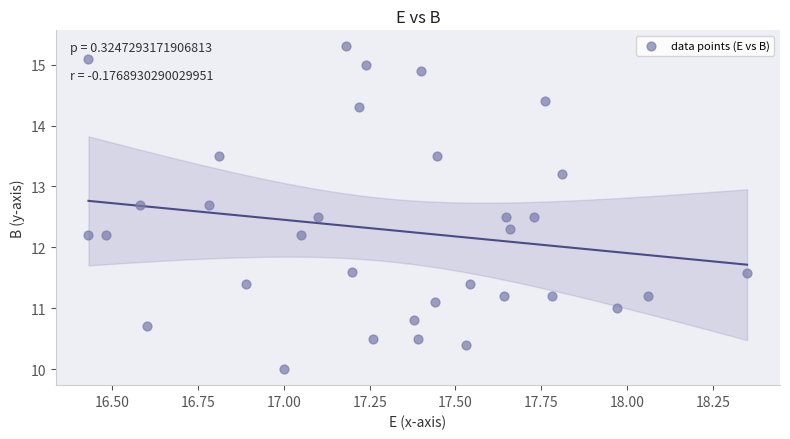

What is the range of X values (max minus min)?

1.9